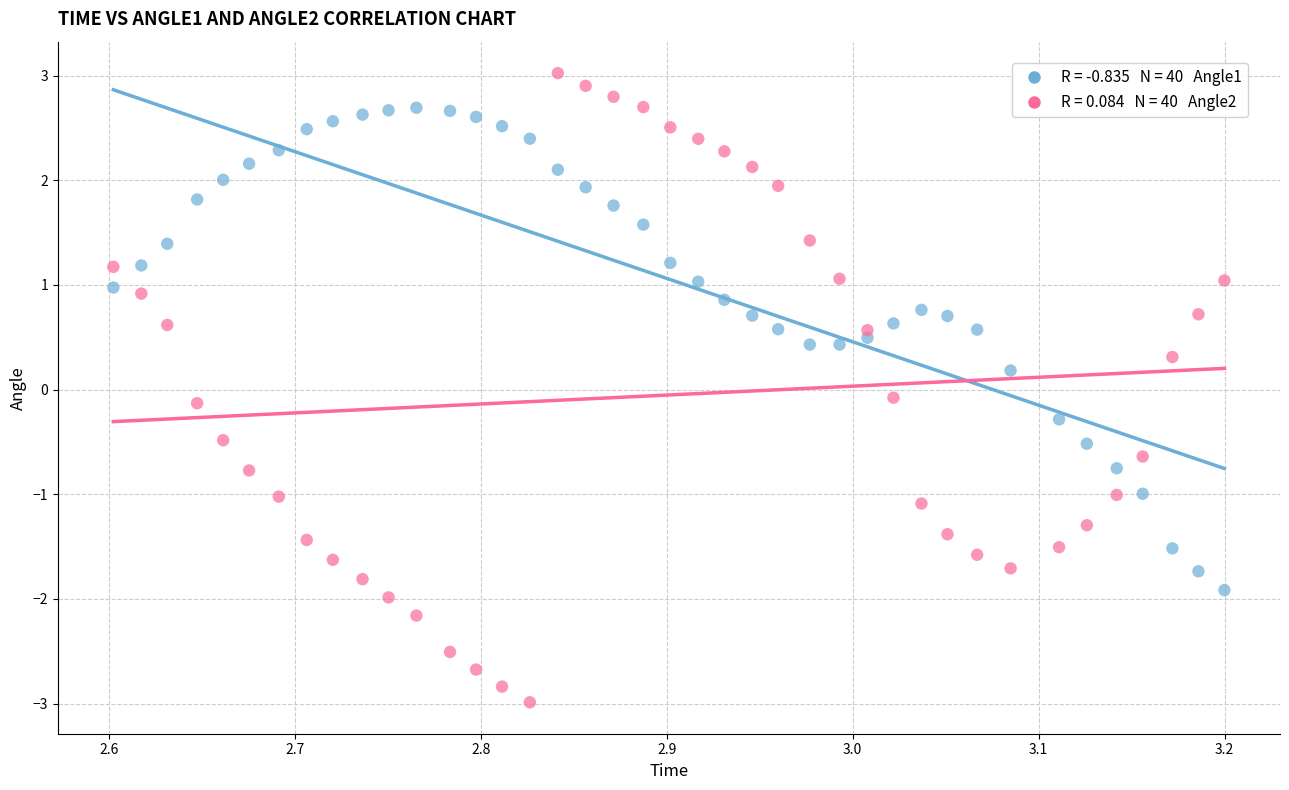

Across all data points, what is the range of Y values (max minus min)?

6.0